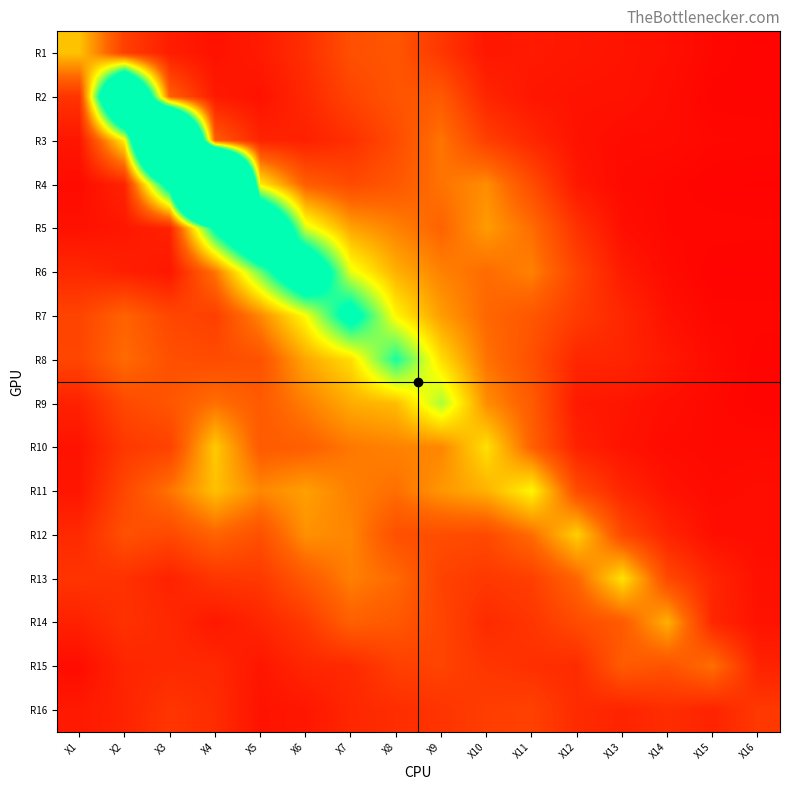

Which series has the largest range (max minus min)?

R4